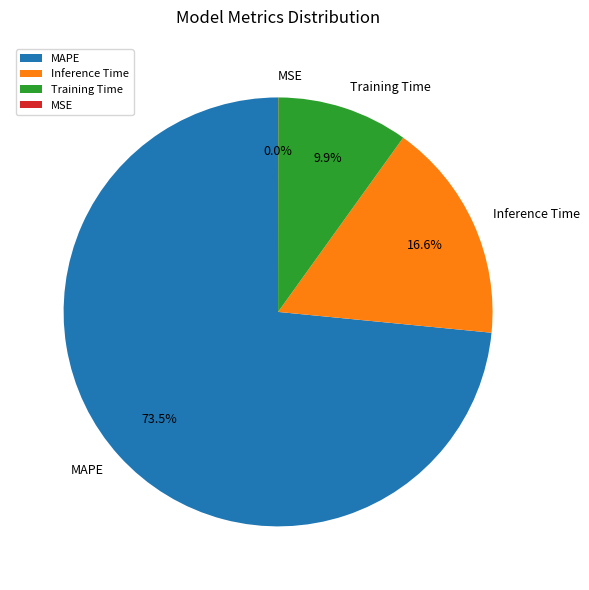

What percentage is the Training Time slice, to the nearest percent?

10%